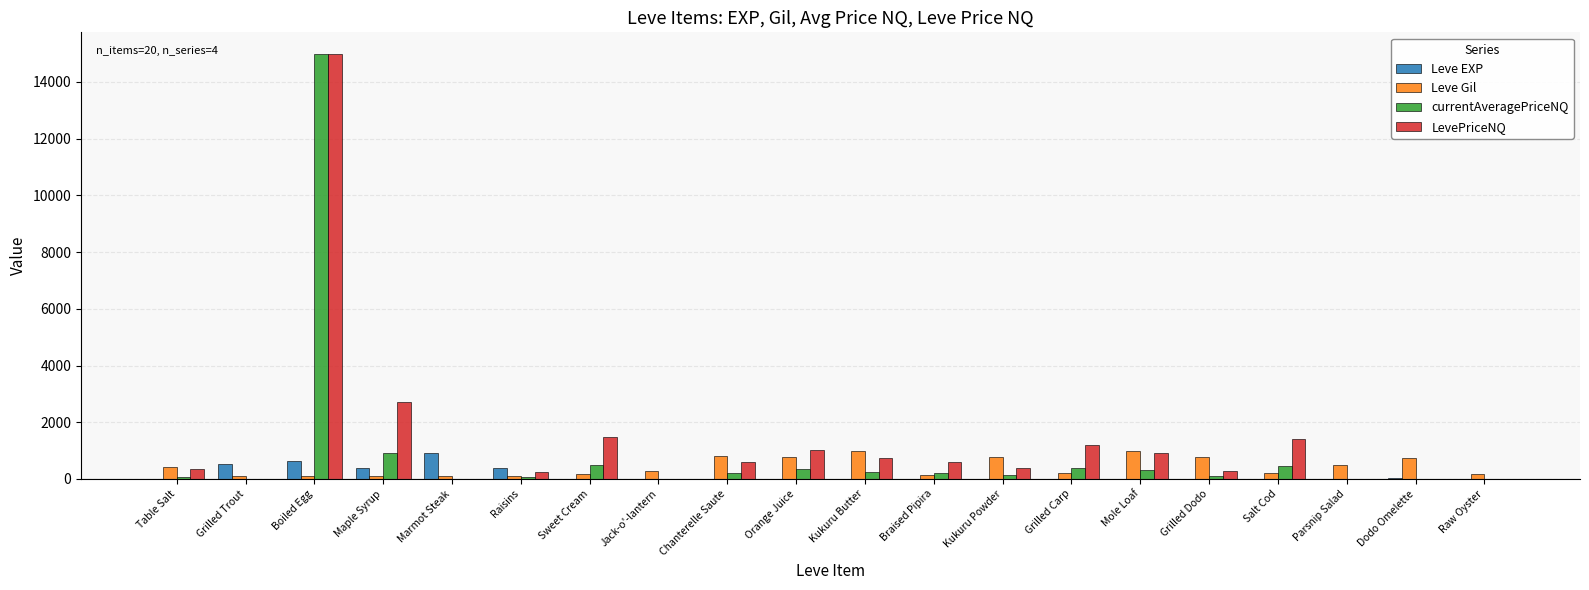

How many data points does each series have?

20